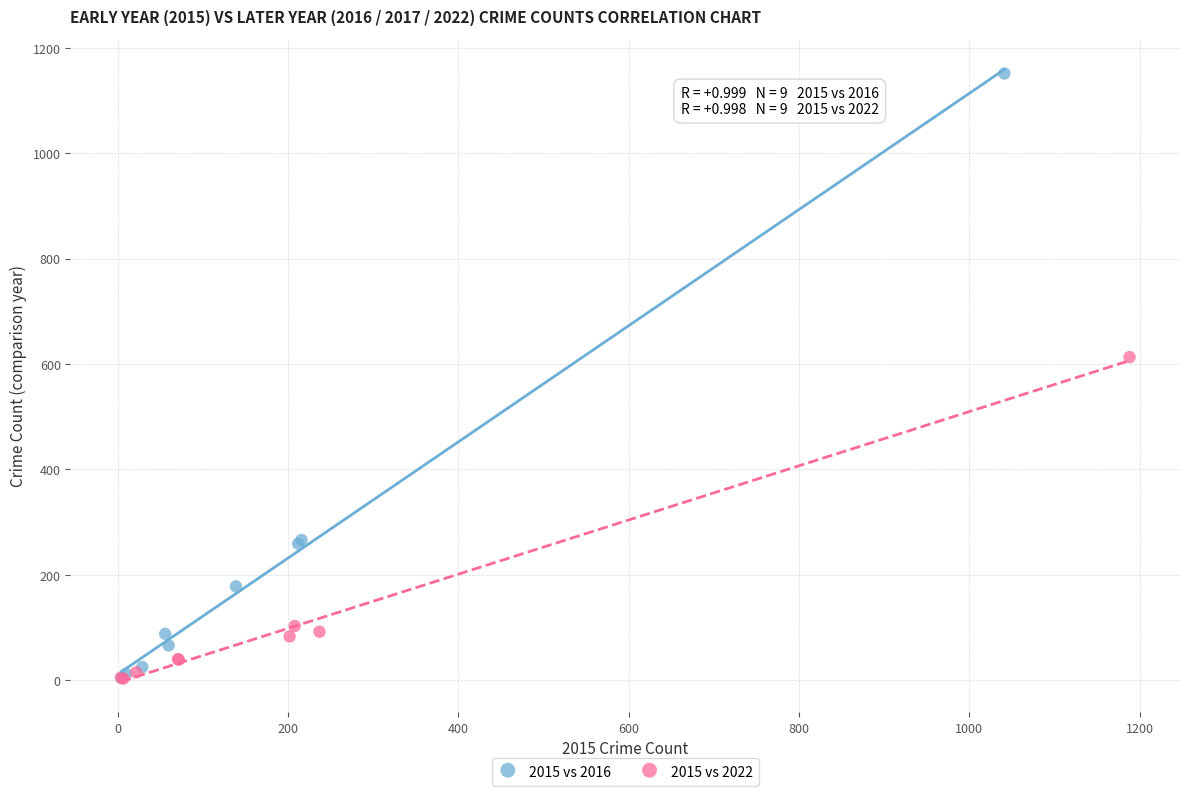

Which series contains the highest Y value?

2015 vs 2016